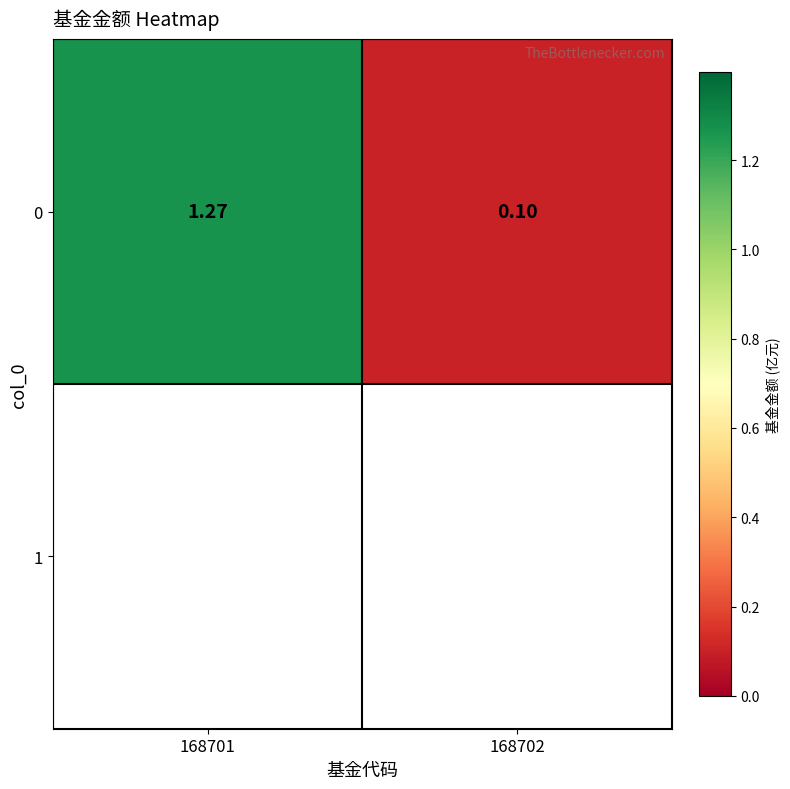

List the labels in order of value, largest first.

168701, 168702